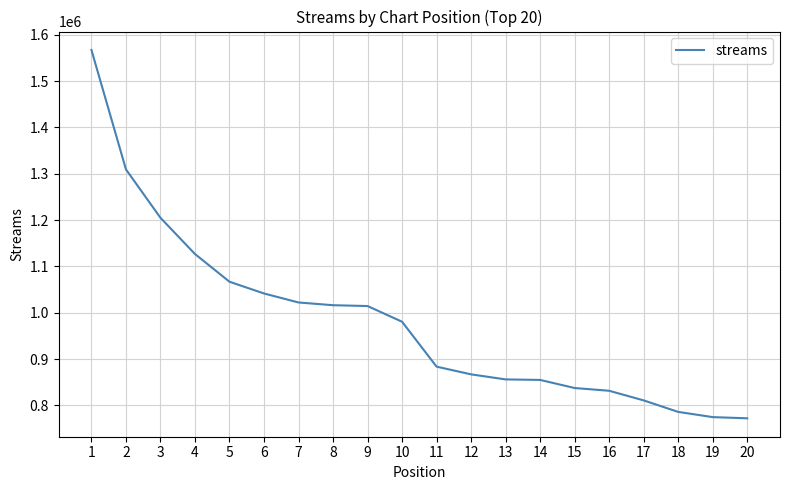

The value at 13 is 856224. True or false?

True